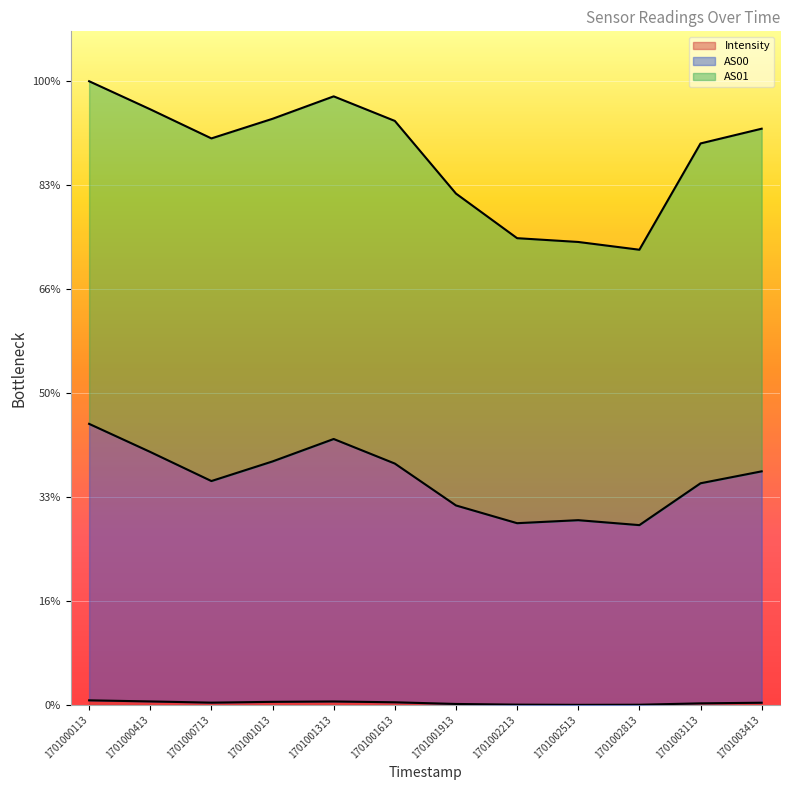

How many data points does each series have?

12